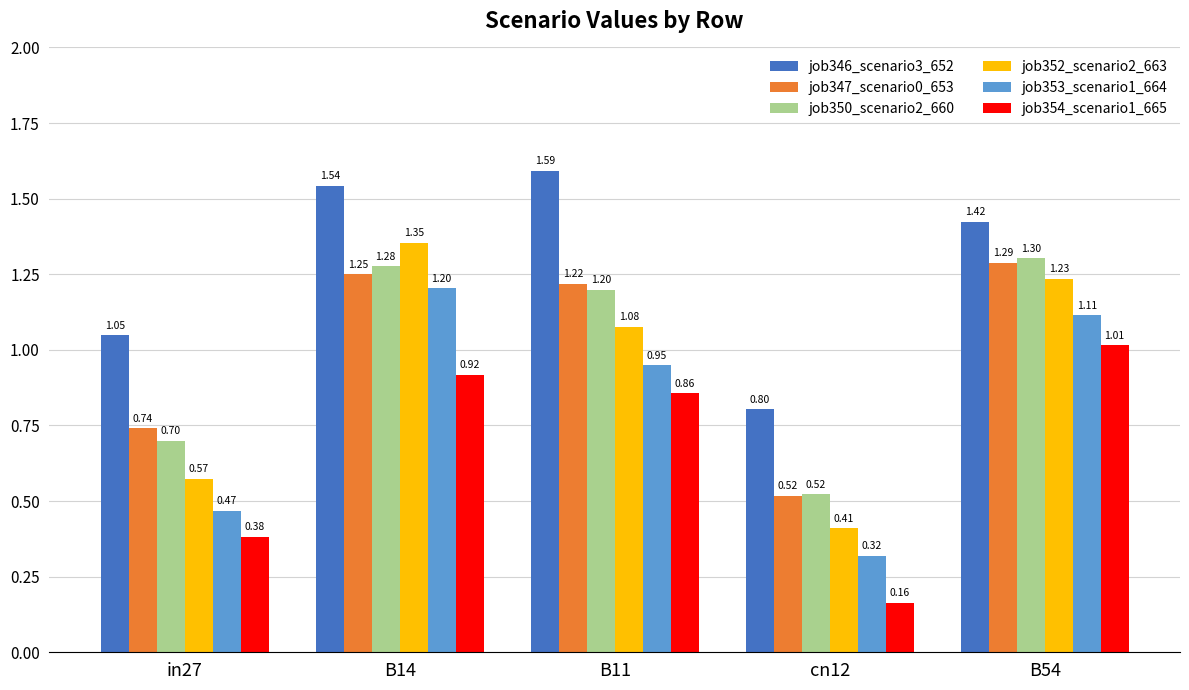

Is the value of job347_scenario0_653 at cn12 greater than the value of job354_scenario1_665 at B11?

No